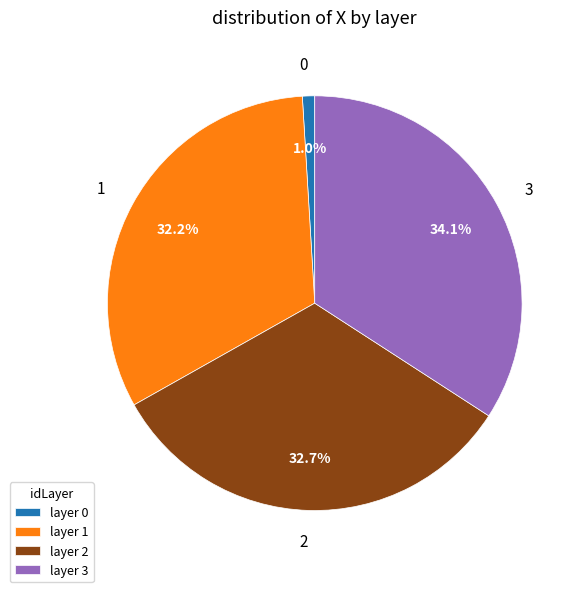

Is there a majority slice in this chart?

No